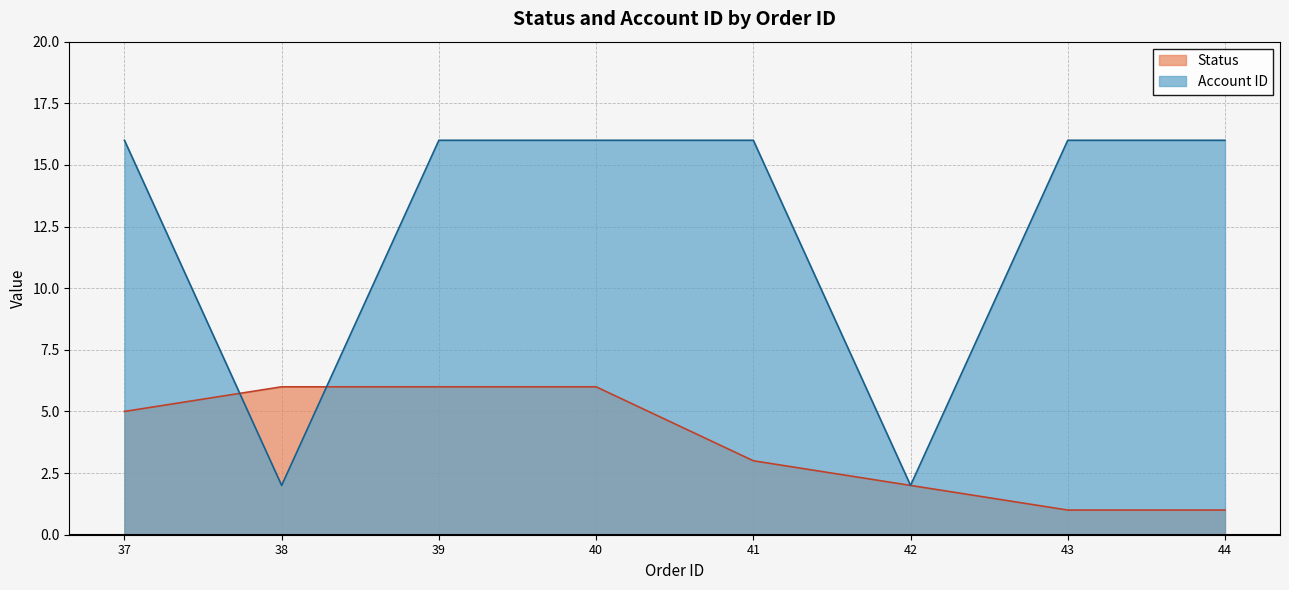

What is the sum of the Status values at 39 and 38?

12